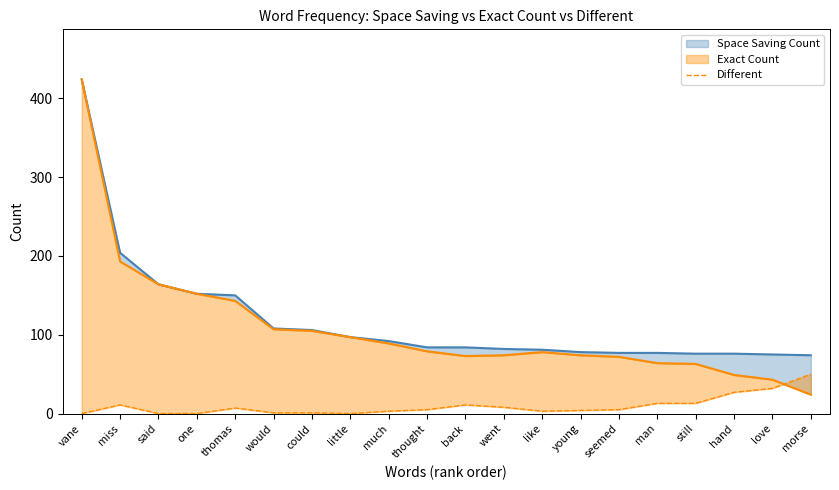

Does the chart display data point markers on the line(s)?

No